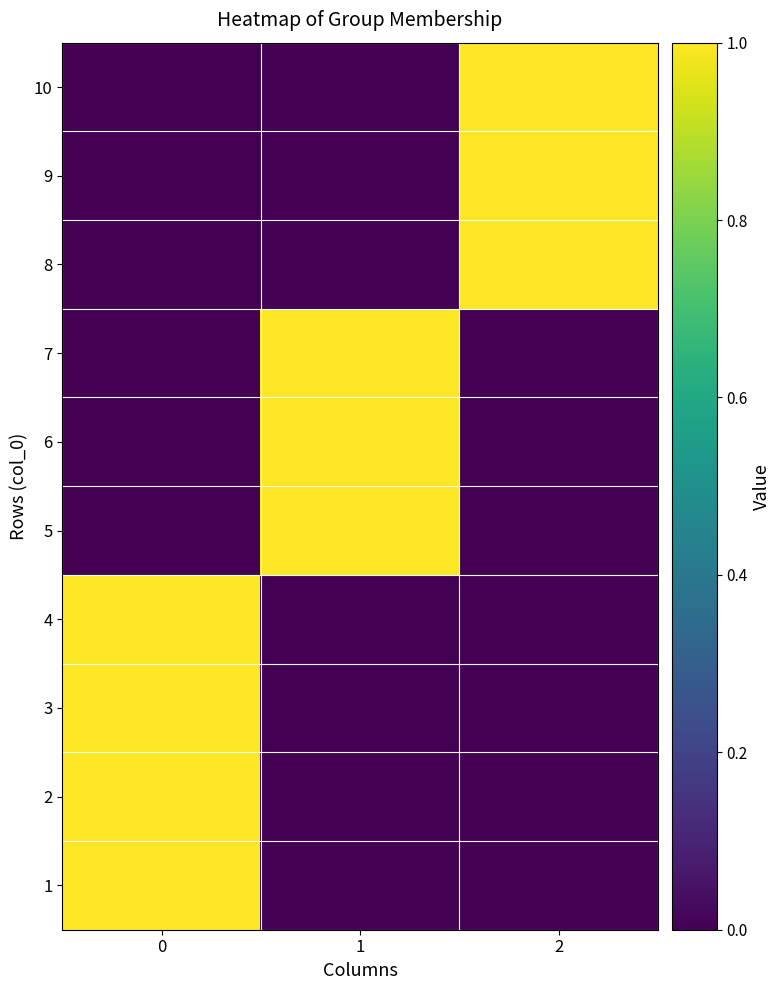

What is the total value across all series at 0?

4